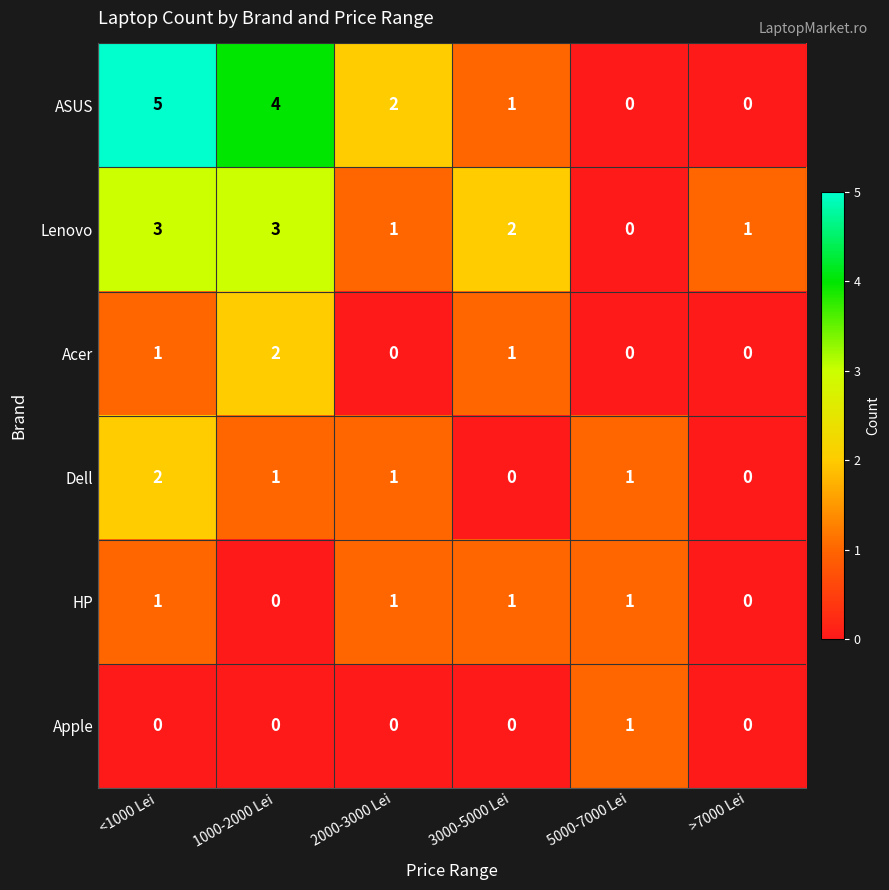

Is the value of HP at 2000-3000 Lei greater than the value of Dell at >7000 Lei?

Yes